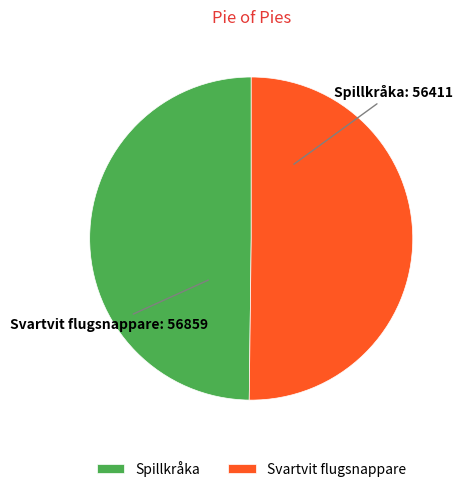

What is the ratio of the value at Svartvit flugsnappare to the value at Spillkråka?

1.0